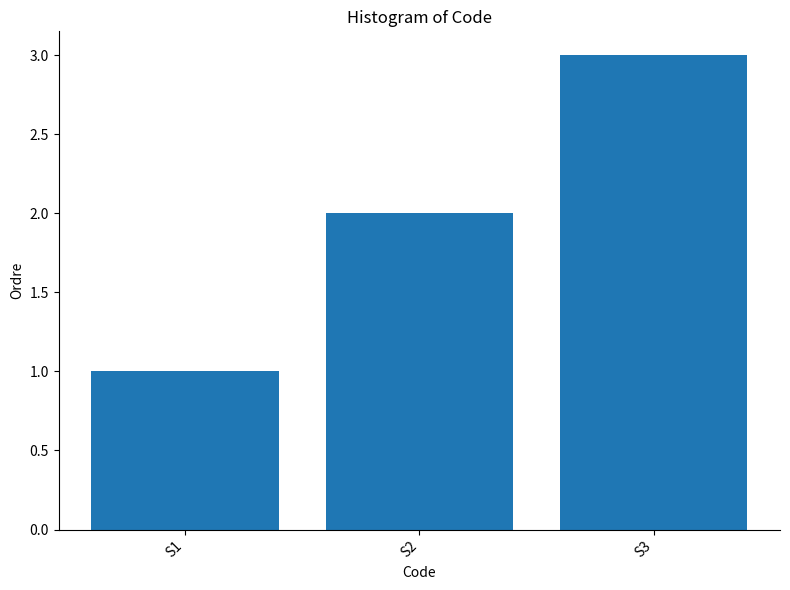

Rank the categories by value from lowest to highest.

S1, S2, S3